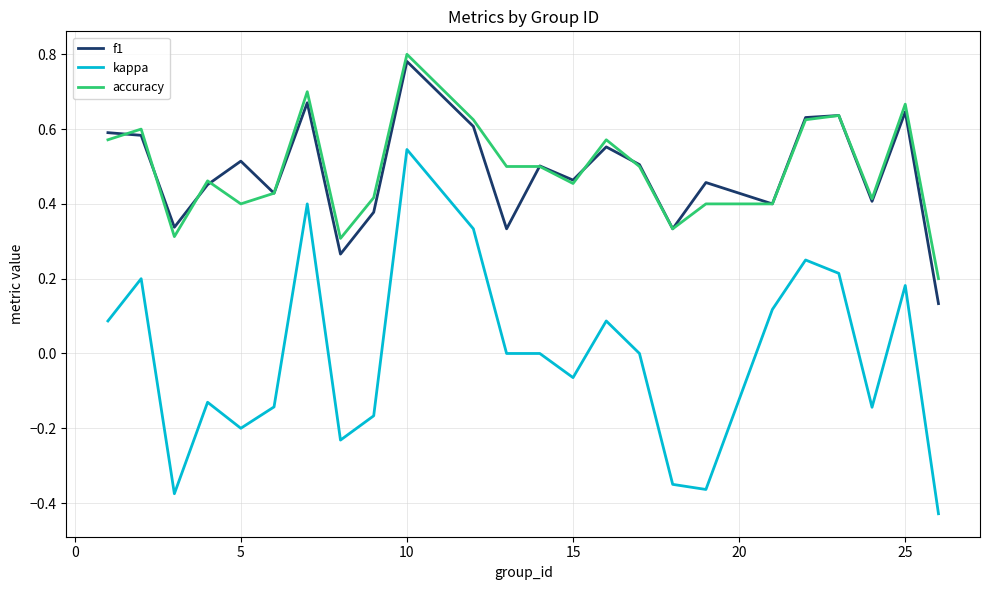

What are all the series names shown in the legend?

f1, kappa, accuracy